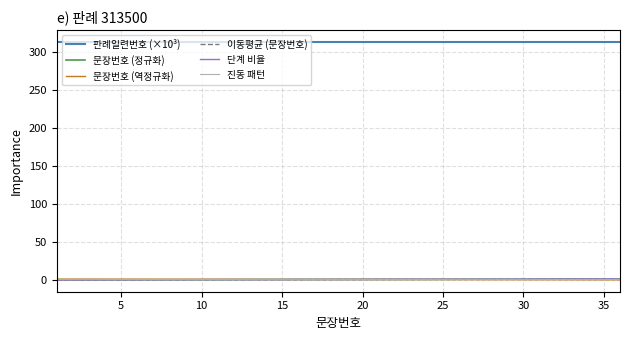

What is the maximum value shown in the chart?

313.5